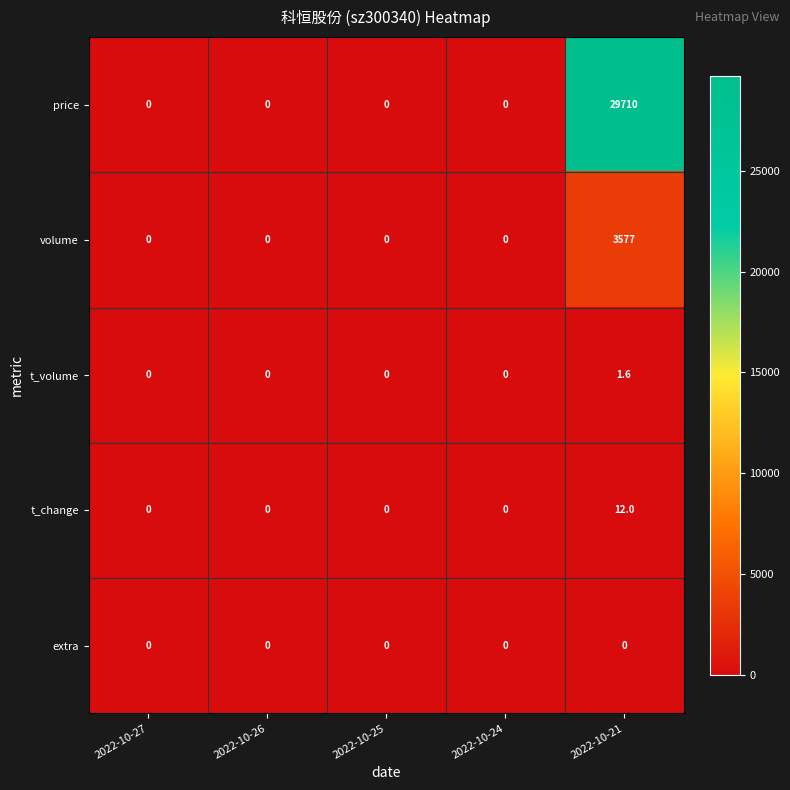

Which series has the largest total across all categories?

price